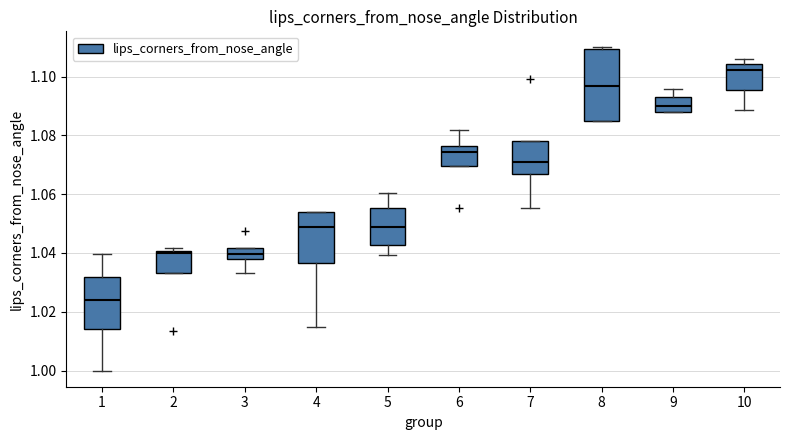

Reading left to right, transcribe this box plot: for each box, give where its median line is, the range the box spans, and where its two whiskers end, as read against the y-axis. The values are not printed on the chart, so give them approximately, as read against the axis.

1: median 1.024, box 1.014 to 1.032, whiskers 1.000 to 1.040
2: median 1.040 (just below the box's upper edge), box 1.034 to 1.040, whiskers 1.034 to 1.042
3: median 1.040, box 1.038 to 1.042, whiskers 1.034 to 1.042
4: median 1.048, box 1.036 to 1.054, whiskers 1.014 to 1.054
5: median 1.048, box 1.042 to 1.056, whiskers 1.040 to 1.060
6: median 1.074, box 1.070 to 1.076, whiskers 1.070 to 1.082
7: median 1.070, box 1.066 to 1.078, whiskers 1.056 to 1.078
8: median 1.096, box 1.084 to 1.110, whiskers 1.084 to 1.110
9: median 1.090, box 1.088 to 1.094, whiskers 1.088 to 1.096
10: median 1.102, box 1.096 to 1.104, whiskers 1.088 to 1.106